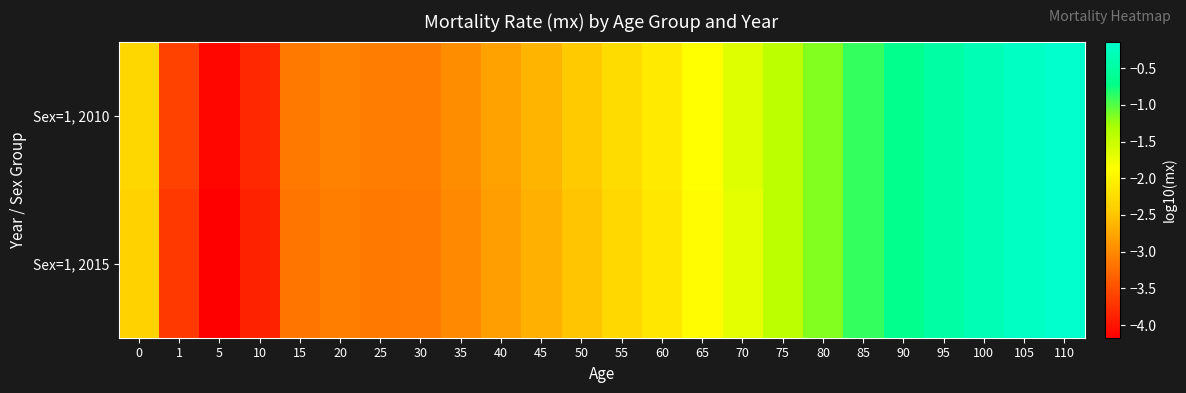

Reading left to right, list all the values displayed in this chart.

Sex=1, 2010: 0=-2.3	1=-3.6	5=-4.1	10=-3.8	15=-3.1	20=-3.1	25=-3.1	30=-3.1	35=-3.0	40=-2.8	45=-2.6	50=-2.5	55=-2.3	60=-2.1	65=-1.9	70=-1.6	75=-1.4	80=-1.2	85=-0.9	90=-0.7	95=-0.5	100=-0.3	105=-0.2	110=-0.1
Sex=1, 2015: 0=-2.4	1=-3.7	5=-4.2	10=-3.9	15=-3.2	20=-3.1	25=-3.1	30=-3.1	35=-3.0	40=-2.8	45=-2.7	50=-2.5	55=-2.3	60=-2.1	65=-1.9	70=-1.7	75=-1.4	80=-1.2	85=-0.9	90=-0.7	95=-0.5	100=-0.3	105=-0.2	110=-0.1